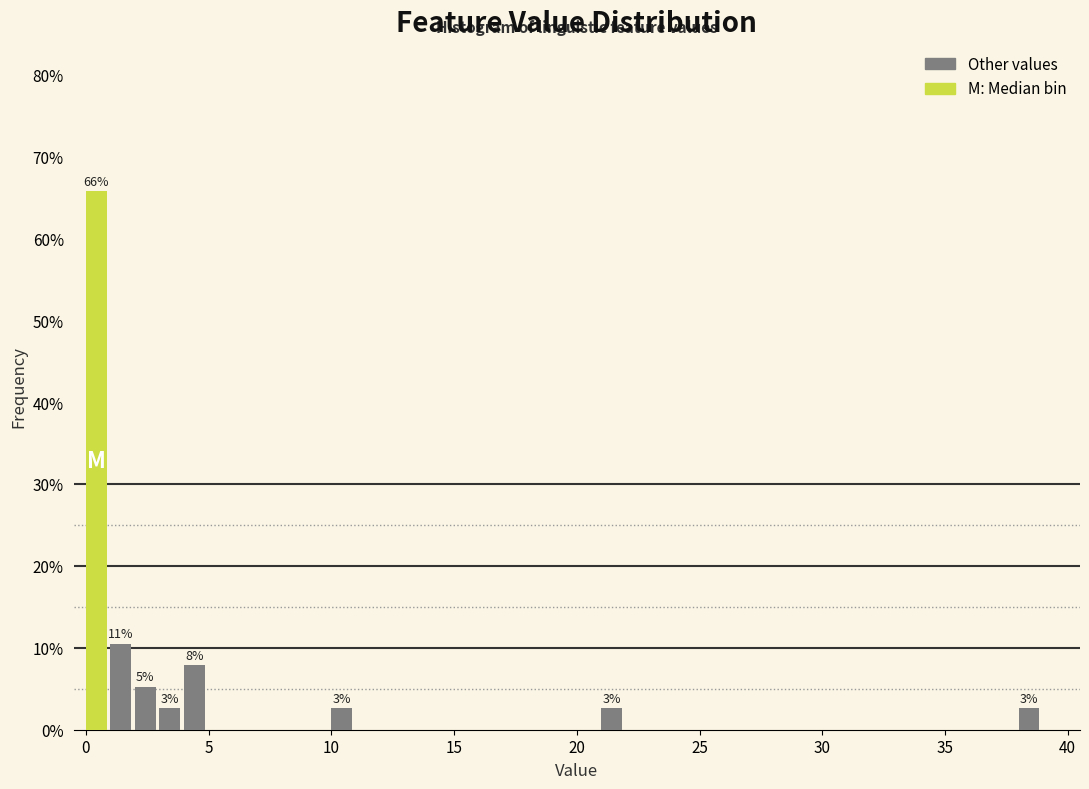

Read against the x-axis, roughly where is the centre of the tallest bar?

0.5